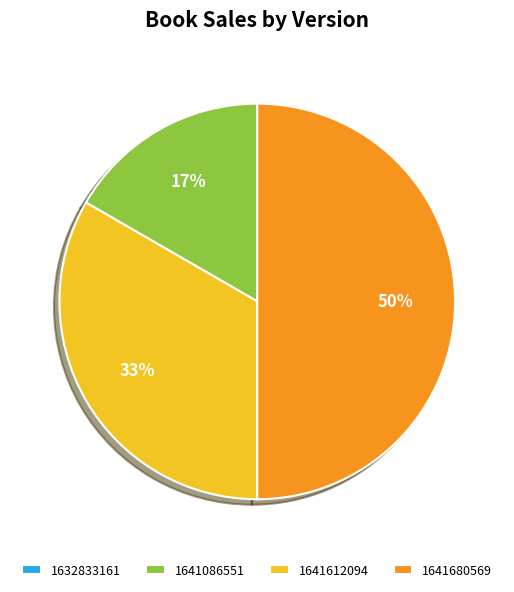

What percentage is the 1641680569 slice, to the nearest percent?

50%